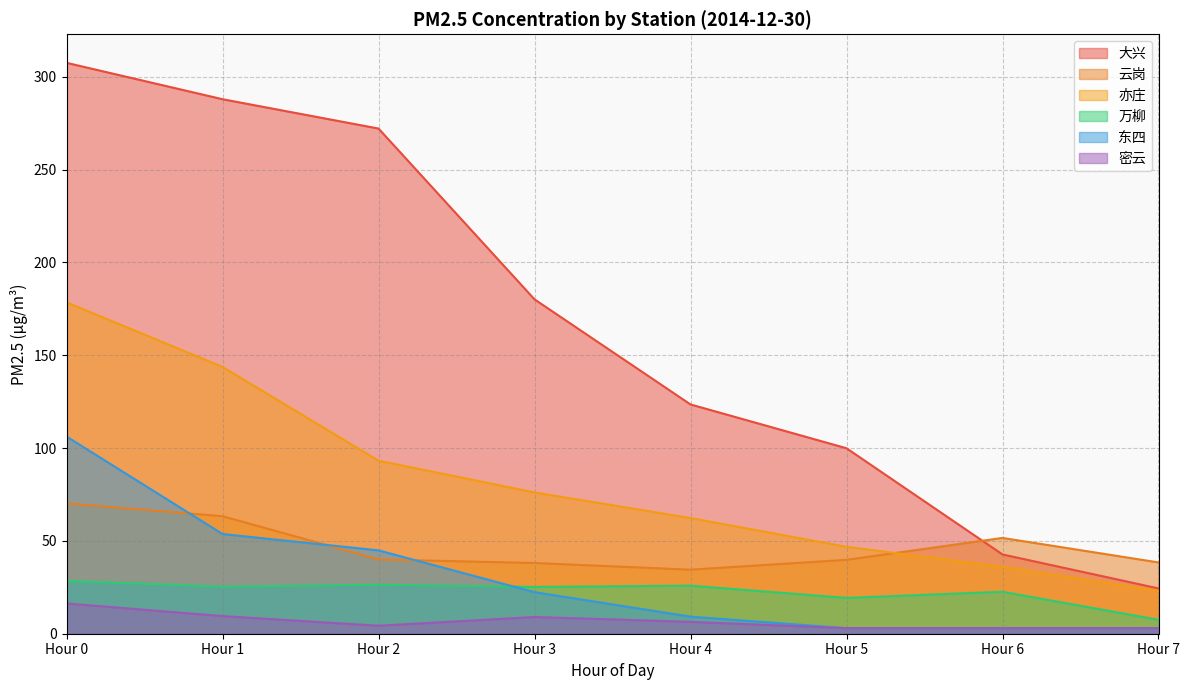

What are all the series names shown in the legend?

大兴, 云岗, 亦庄, 万柳, 东四, 密云